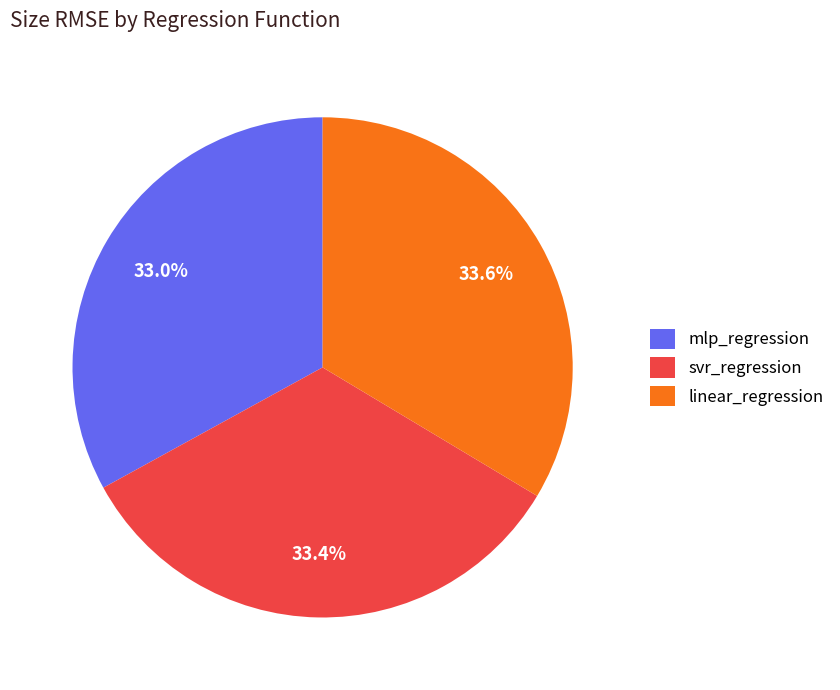

How many segments does this pie chart have?

3